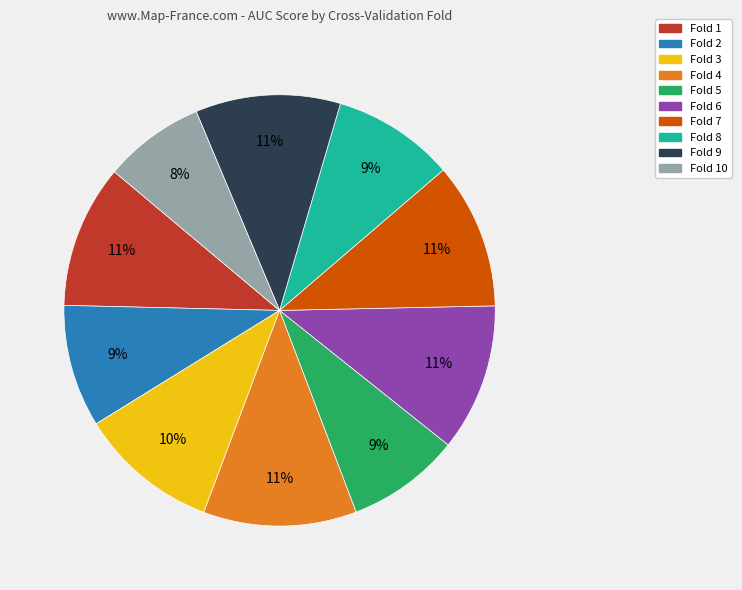

Is the sum of Fold 4 and Fold 5 greater than half?

No